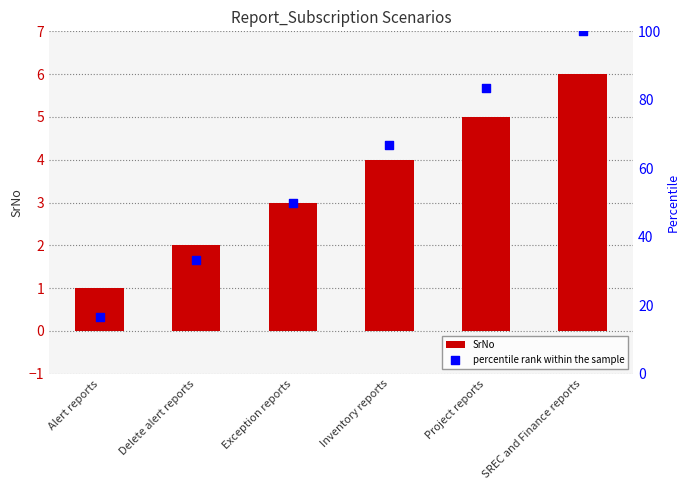

At which category is the sum across all series the highest?

SREC and Finance reports